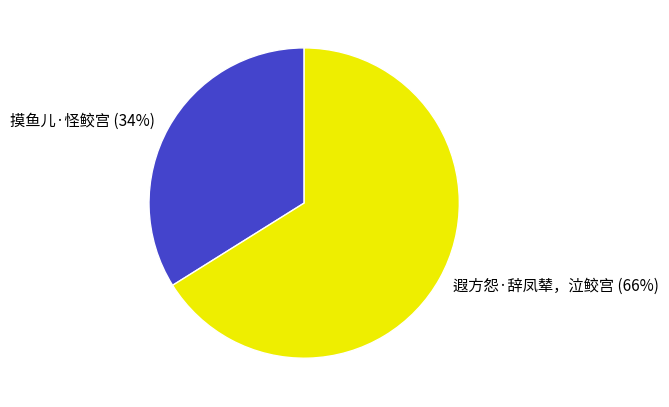

Is it true that 摸鱼儿·怪鲛宫 is 40% of the pie?

False